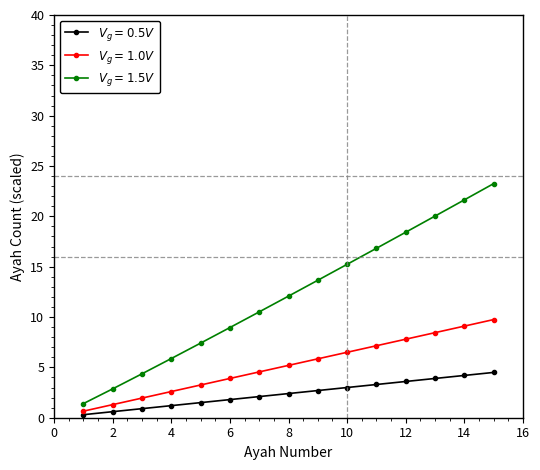

What is the maximum value shown in the chart?

23.3